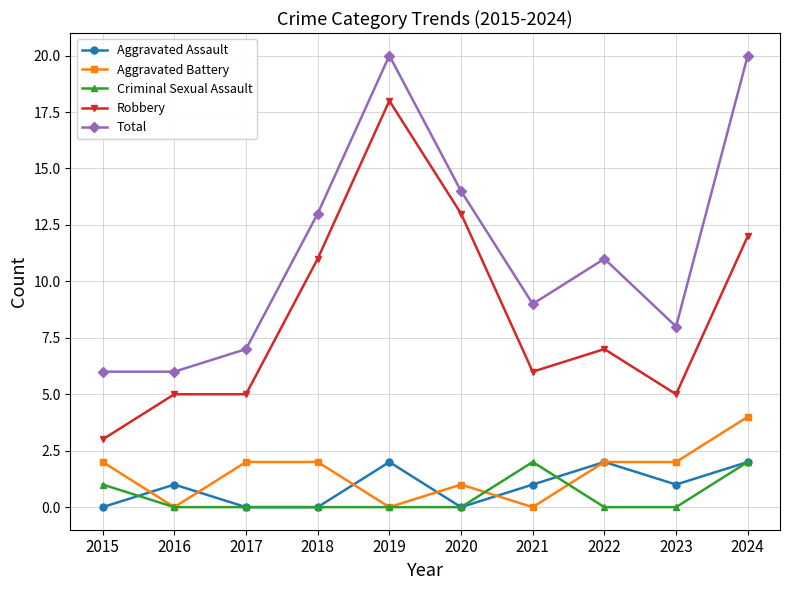

True or false: Criminal Sexual Assault and Total cross at least once.

False